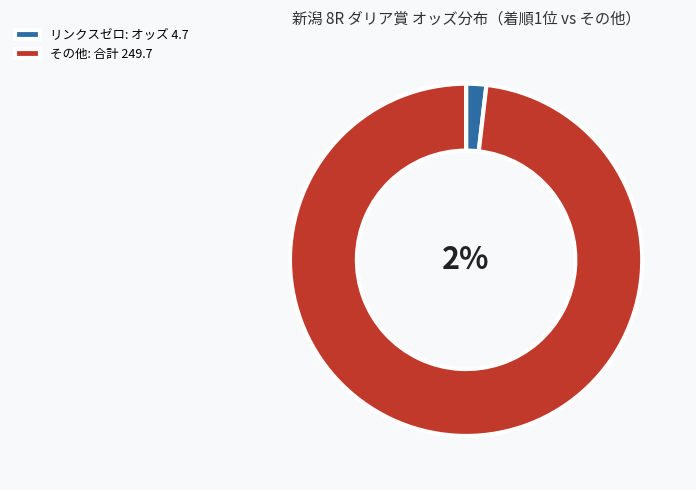

The リンクスゼロ slice represents 14% of the pie. True or false?

False